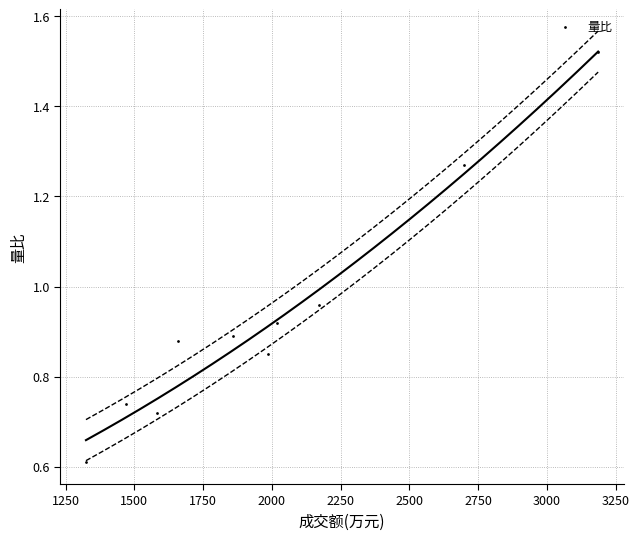

What is the average X value?

1995.1